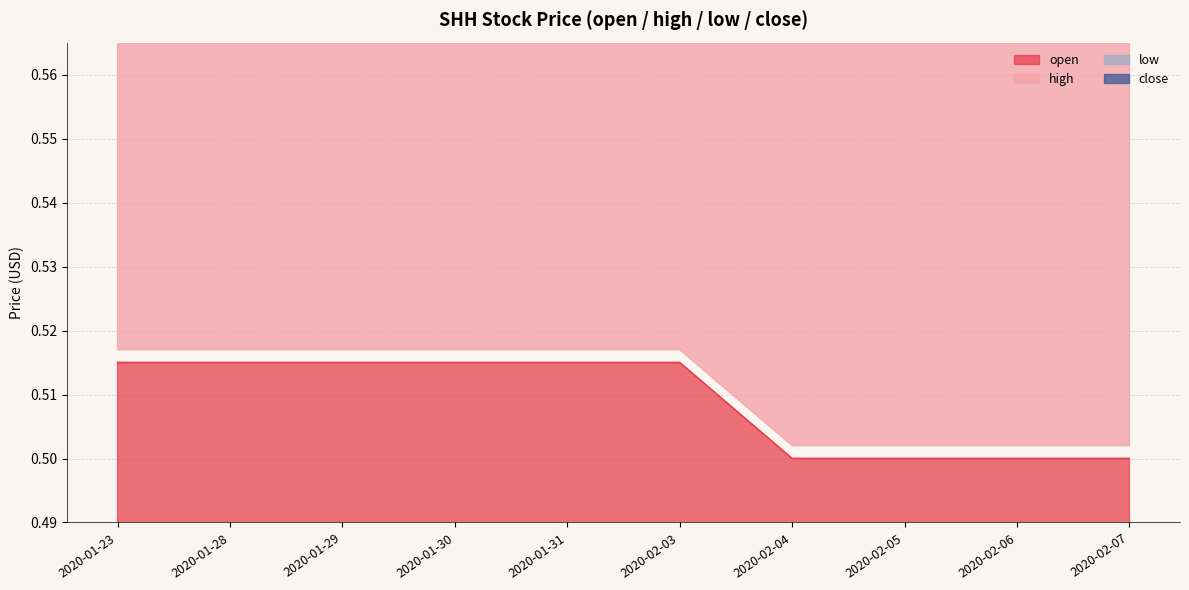

At which label does open reach its peak?

2020-01-23